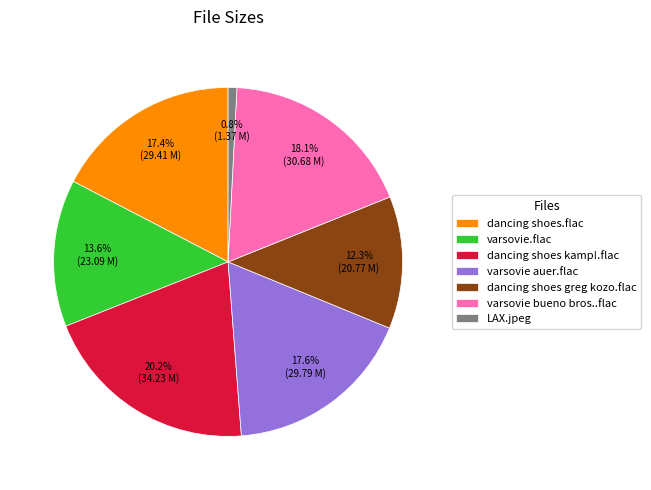

Combined, do varsovie.flac and LAX.jpeg account for over 50%?

No